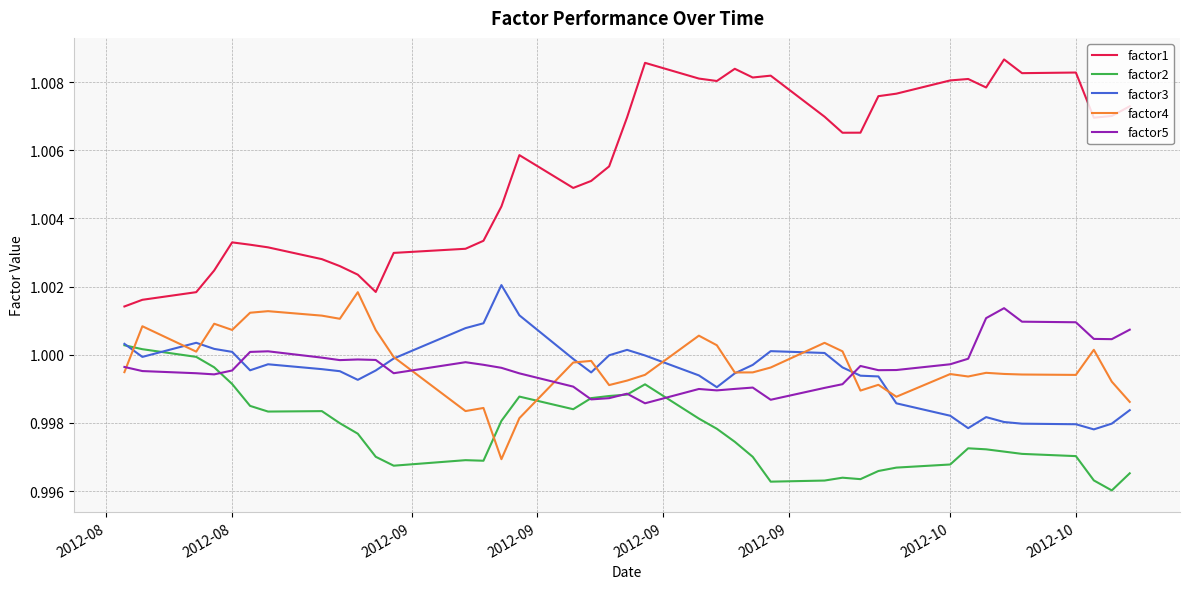

Which series has the widest spread of values?

factor1